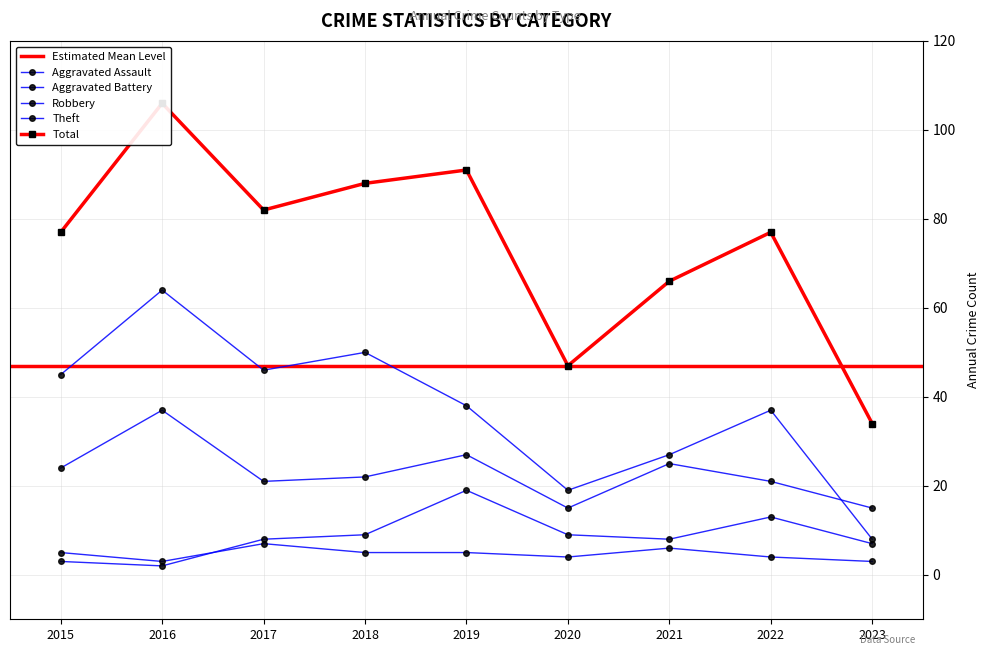

How many Aggravated Assault values are between 4 and 5?

5